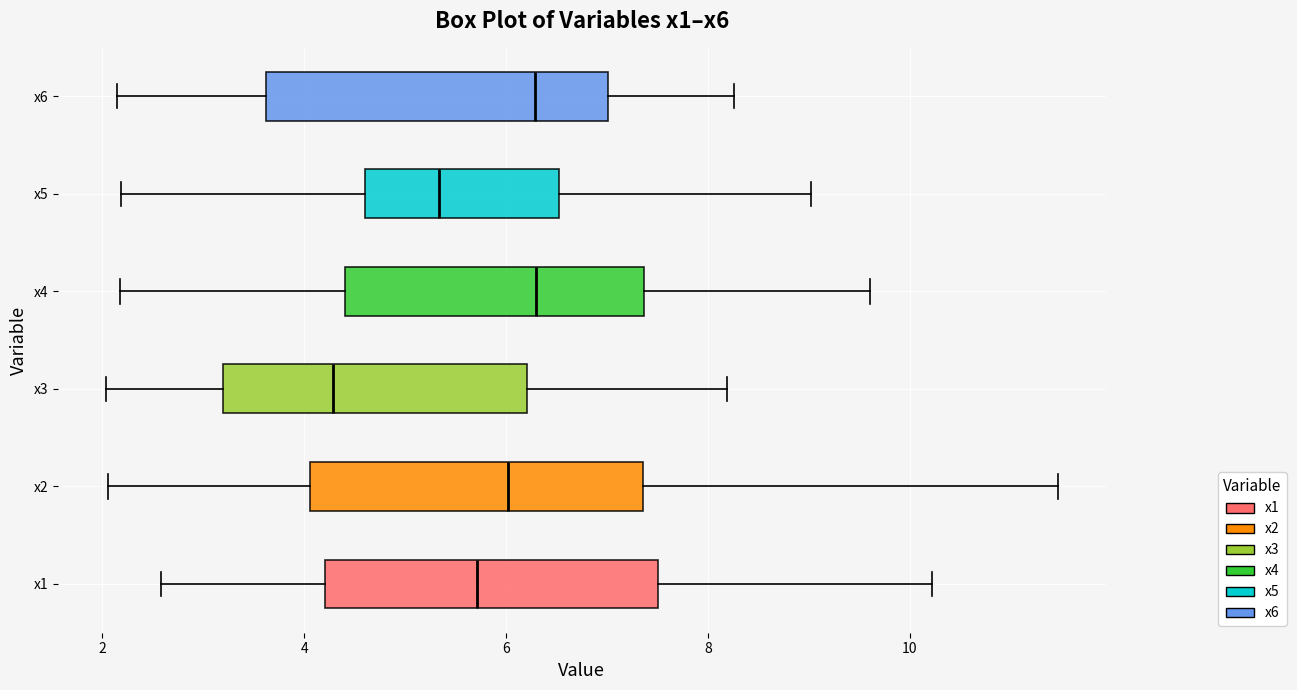

Reading bottom to top, transcribe this box plot: for each box, give where its median line is, the range the box spans, and where its two whiskers end, as read against the x-axis. The values are not printed on the chart, so give them approximately, as read against the axis.

x1: median 5.8, box 4.2 to 7.6, whiskers 2.6 to 10.2
x2: median 6.0, box 4.0 to 7.4, whiskers 2.0 to 11.4
x3: median 4.2, box 3.2 to 6.2, whiskers 2.0 to 8.2
x4: median 6.2, box 4.4 to 7.4, whiskers 2.2 to 9.6
x5: median 5.4, box 4.6 to 6.6, whiskers 2.2 to 9.0
x6: median 6.2, box 3.6 to 7.0, whiskers 2.2 to 8.2